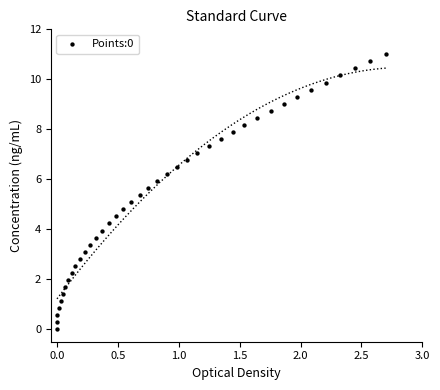

What is the range of Y values (max minus min)?

11.0